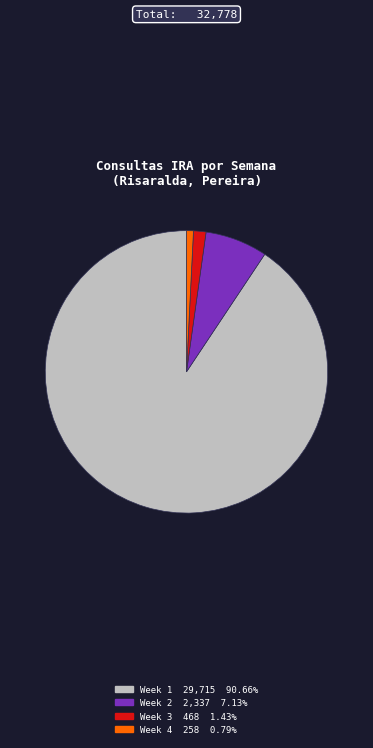

Is there any slice that represents more than half of the pie?

Yes